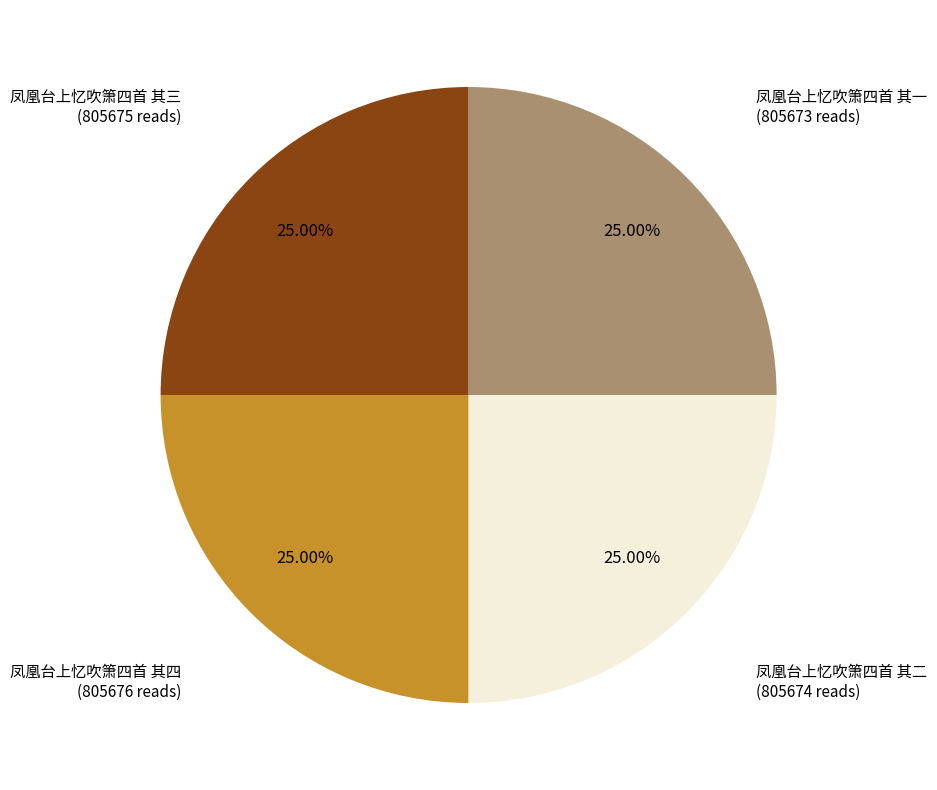

Is there a majority slice in this chart?

No